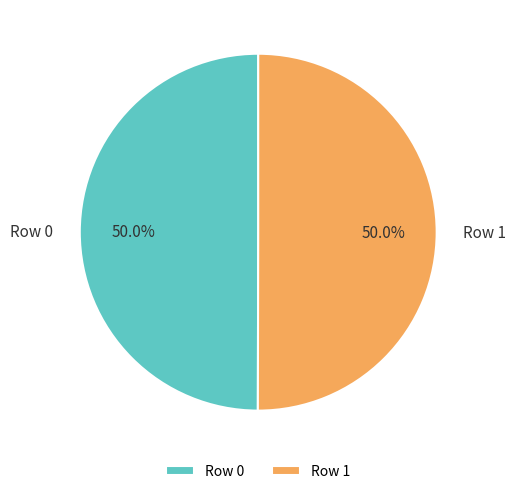

What percentage is NOT represented by Row 0?

50.0%